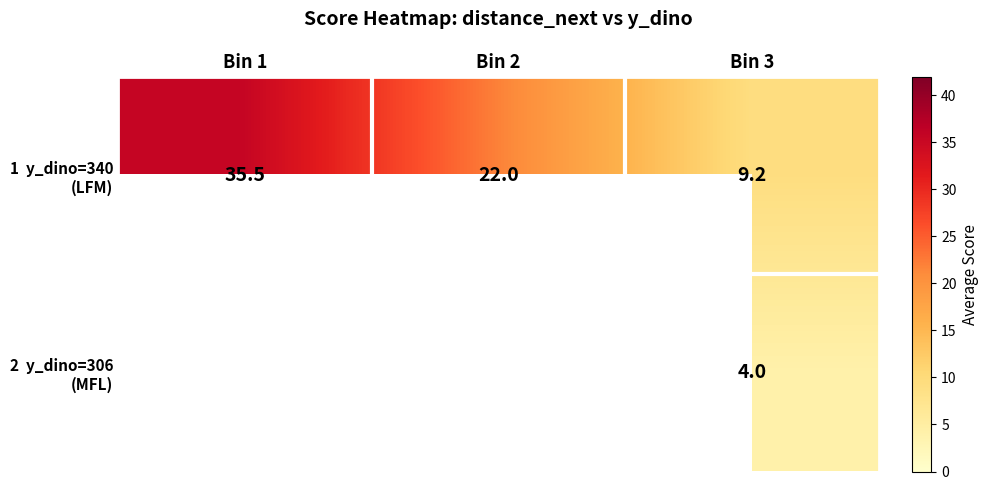

What value does the 2 y_dino=306 (MFL) series have at Bin 3?

4.0